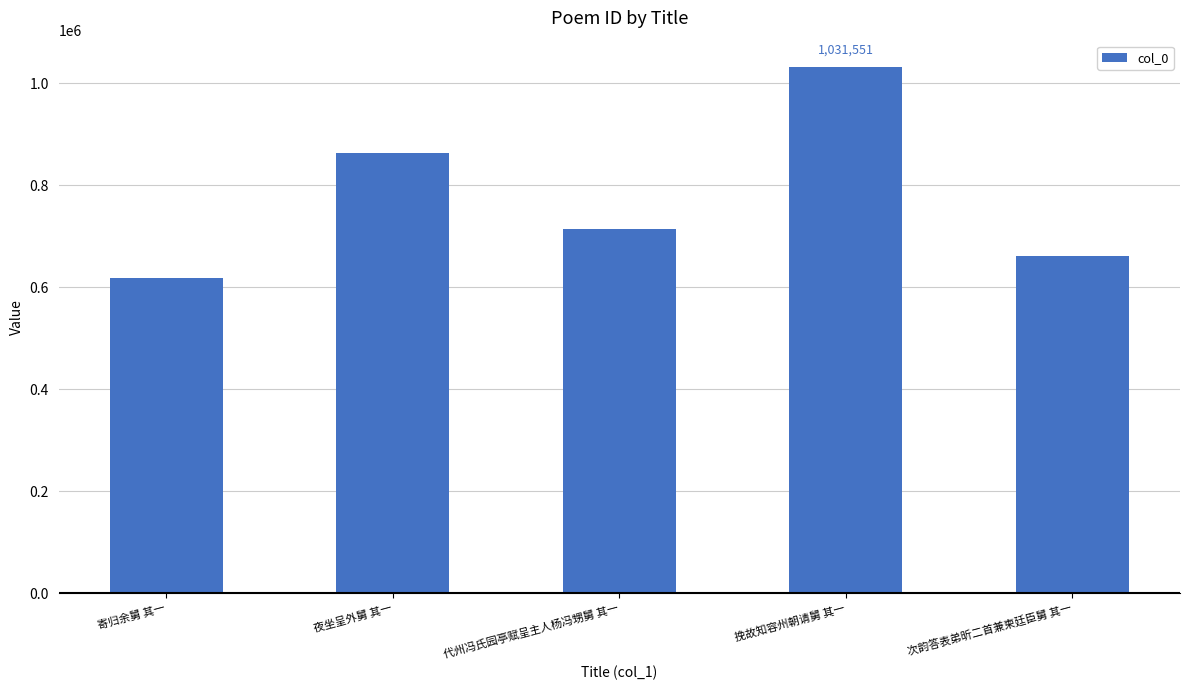

How many values are below 714161?

2